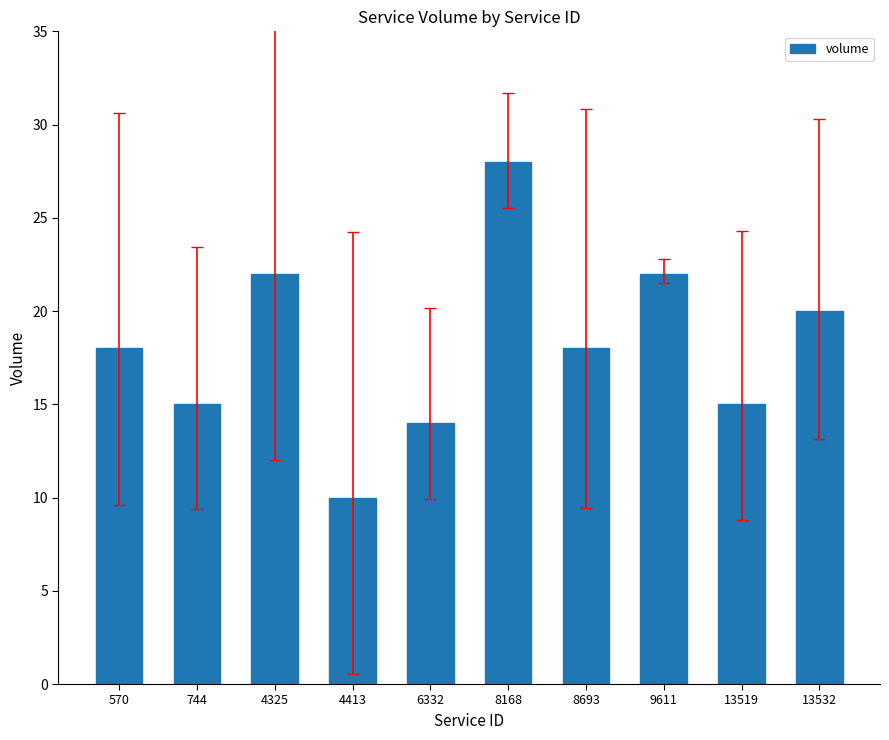

Is it true that the value at 6332 is 24?

False